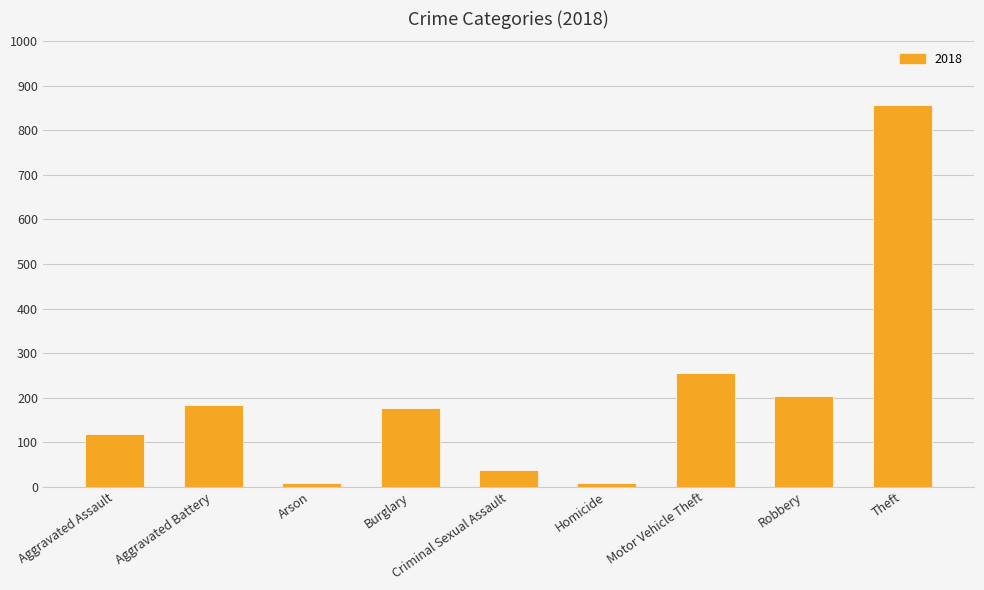

What is the sum of the values at Criminal Sexual Assault and Motor Vehicle Theft?

294